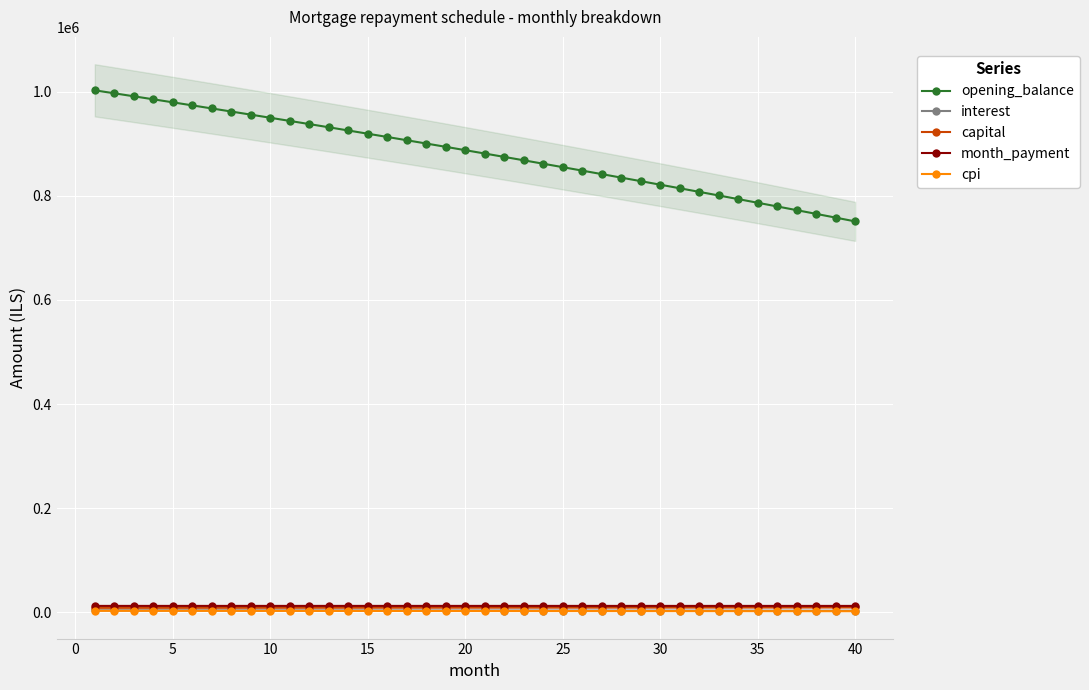

At 36, list the series in order from smallest to largest.

cpi, interest, capital, month_payment, opening_balance